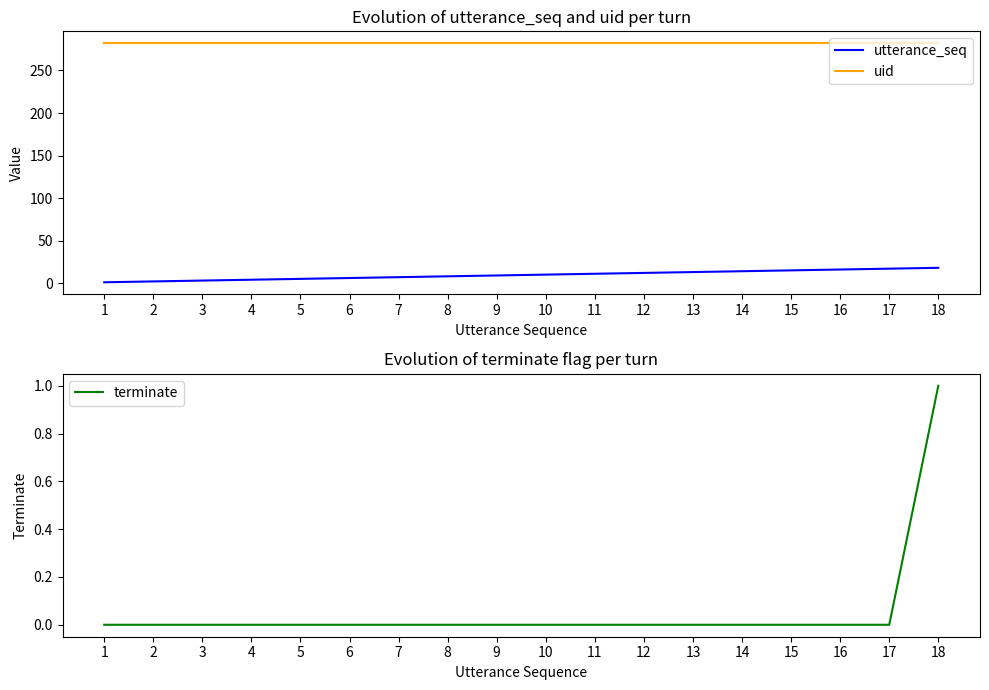

Which series has the largest range (max minus min)?

utterance_seq